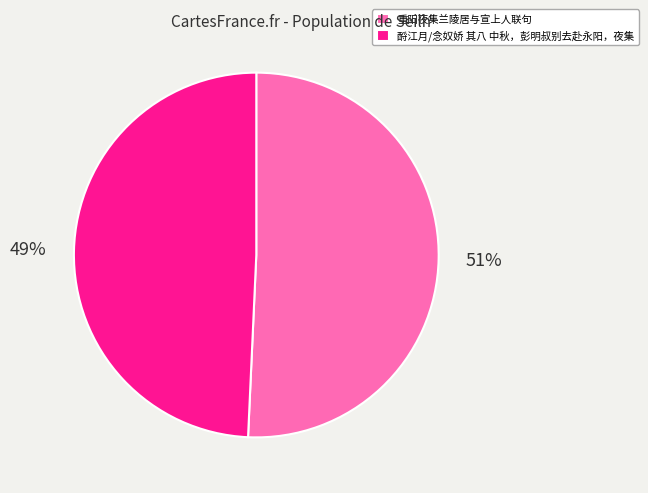

Between 重阳夜集兰陵居与宣上人联句 and 酹江月/念奴娇 其八 中秋，彭明叔别去赴永阳，夜集, which is larger?

重阳夜集兰陵居与宣上人联句